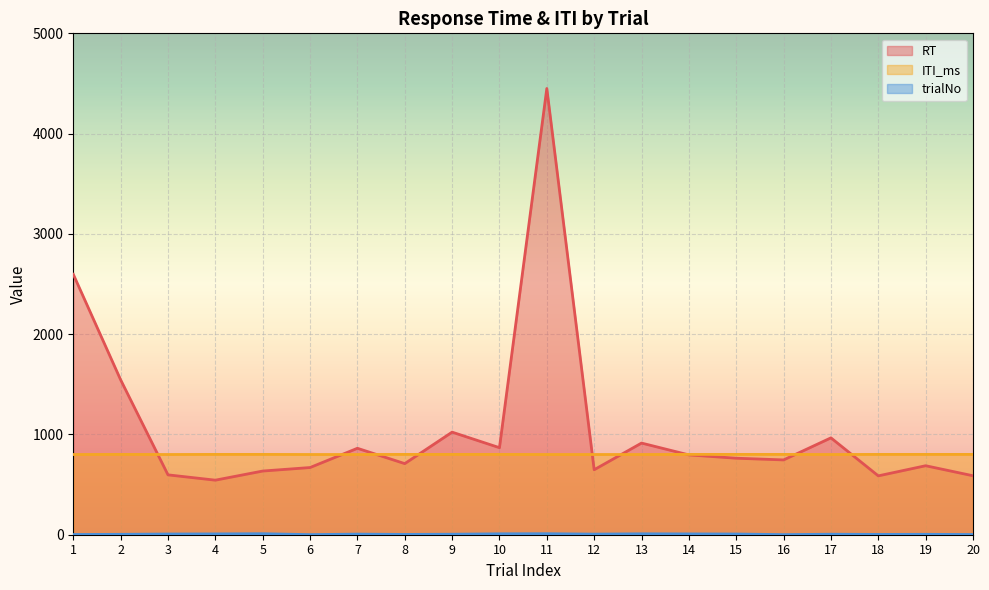

Rank the series at 2 from highest to lowest value.

RT, ITI_ms, trialNo